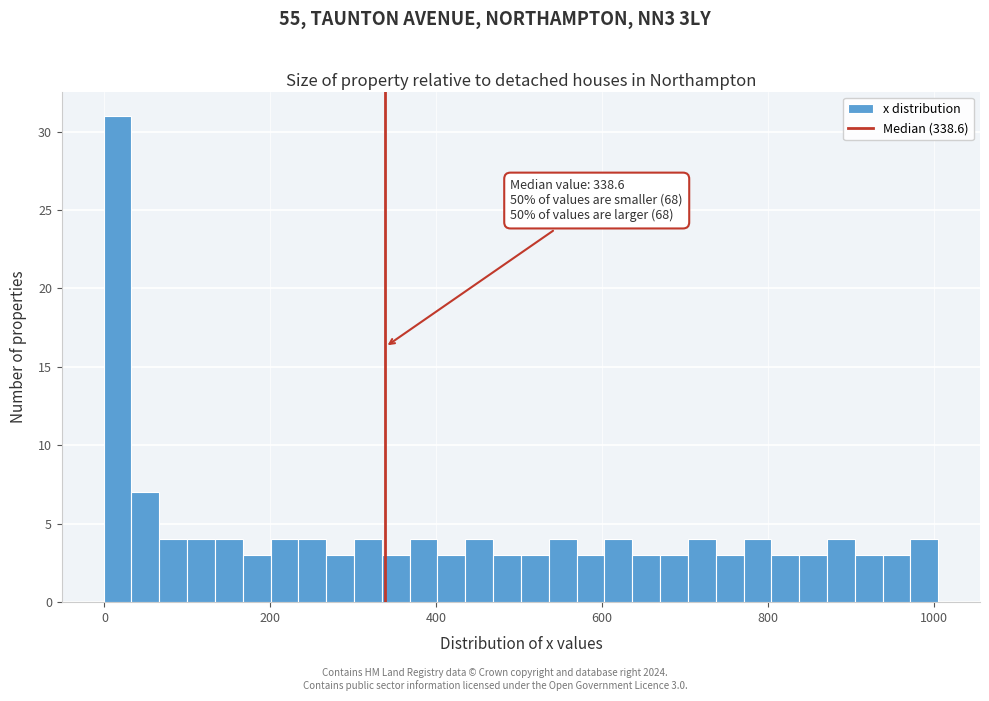

Read against the x-axis, roughly where is the centre of the tallest bar?

20